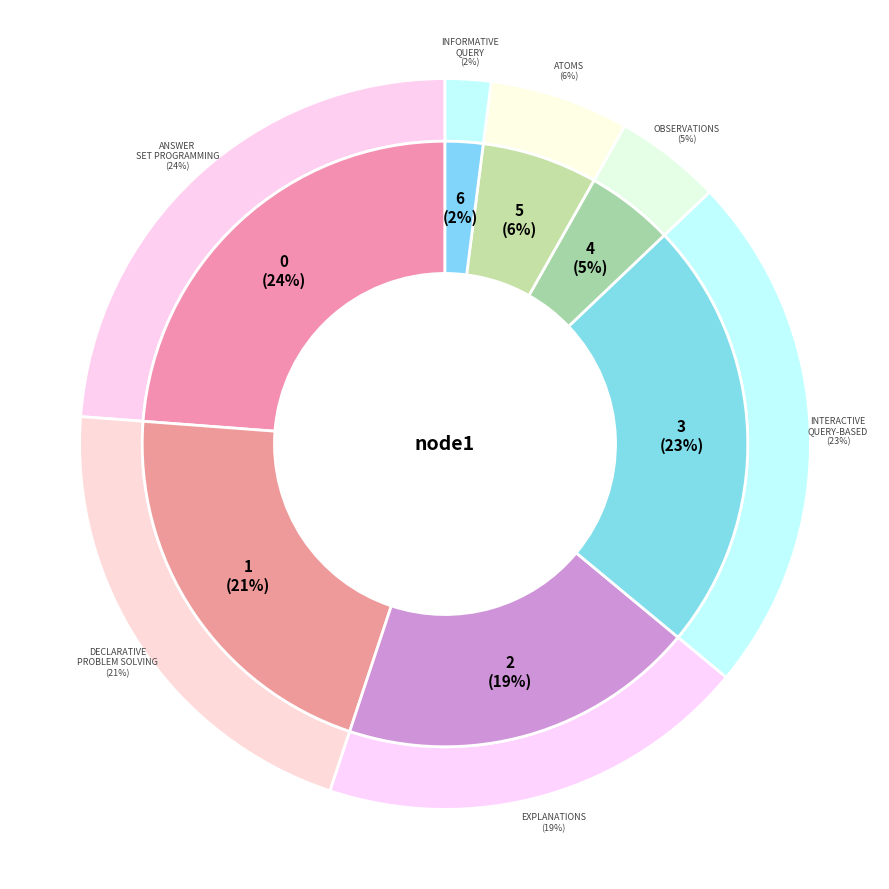

How many slices are in this pie chart?

7